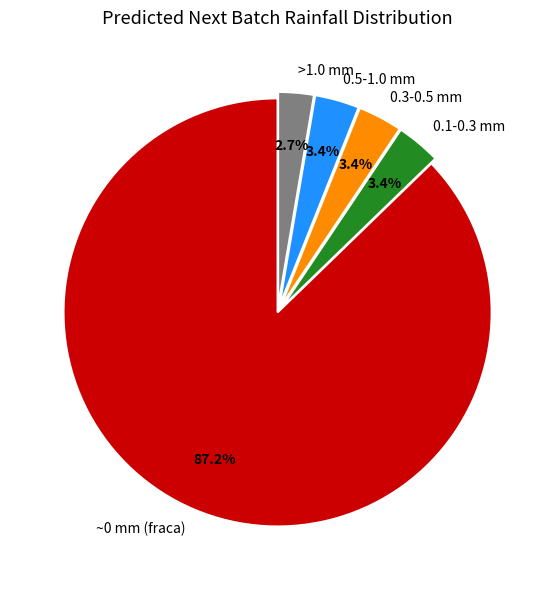

Between >1.0 mm and ~0 mm (fraca), which is larger?

~0 mm (fraca)